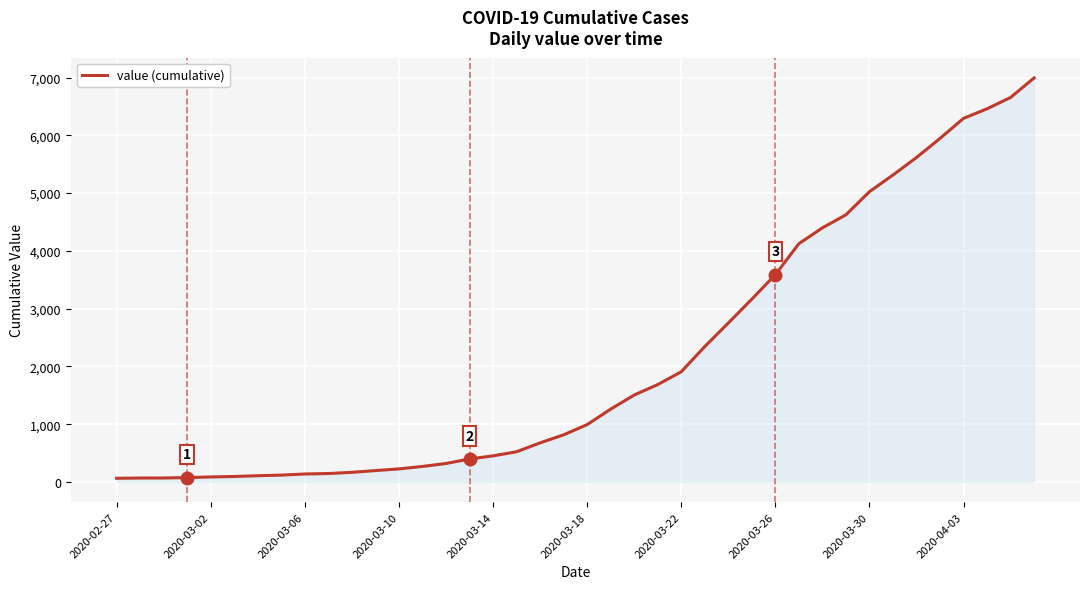

What is the difference between the maximum and minimum values?

6931